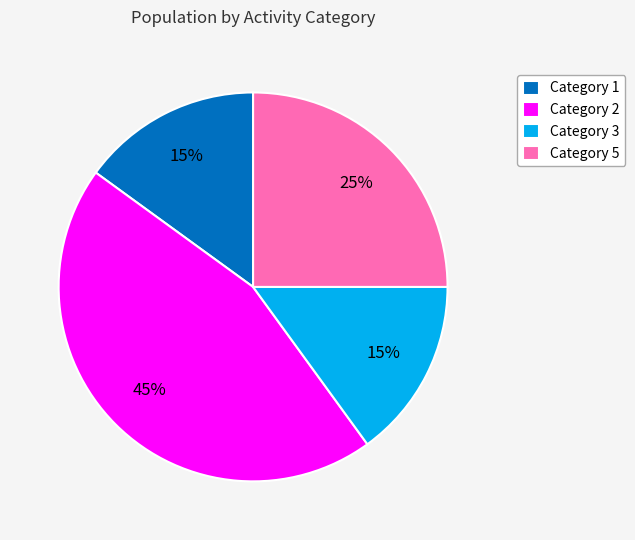

To the nearest percent, what percentage of the pie is Category 1?

15%